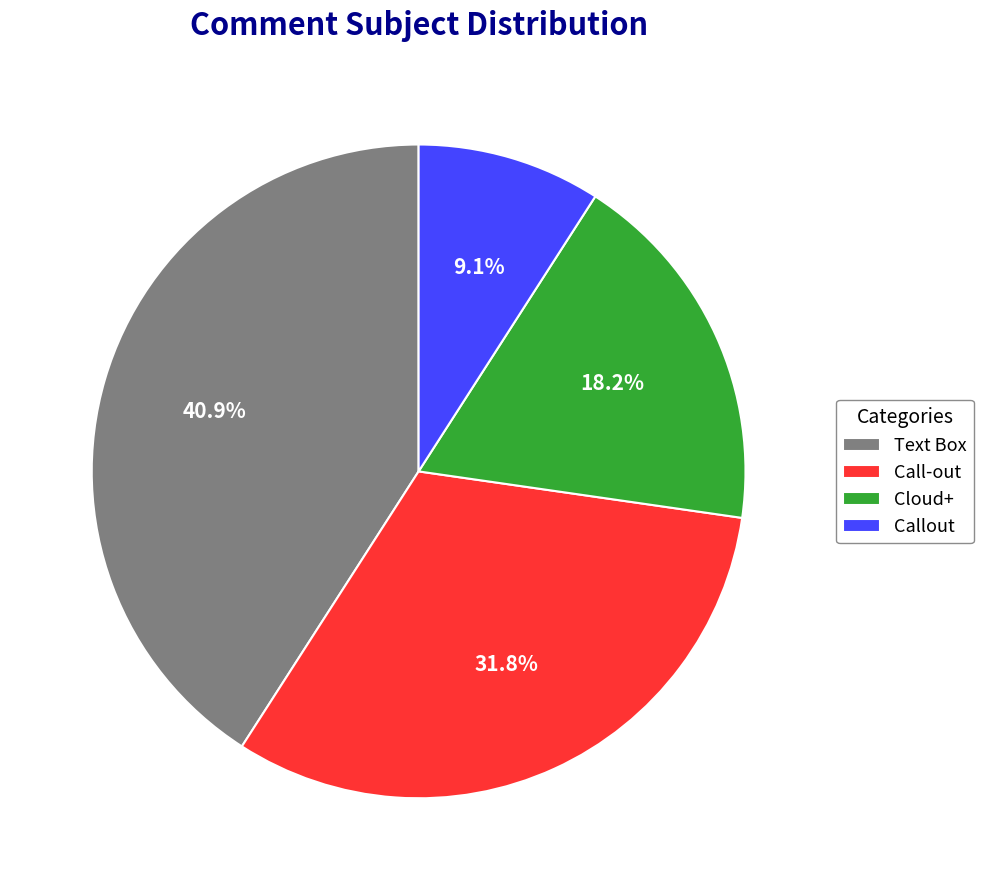

How many slices are in this pie chart?

4